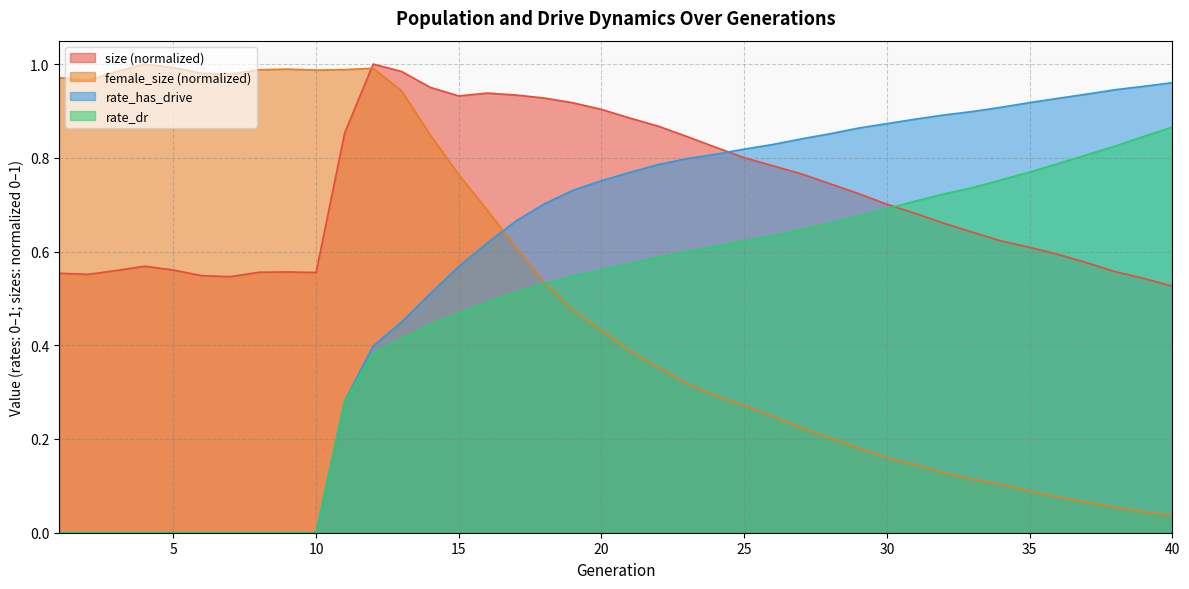

True or false: rate_has_drive and size intersect in this chart.

True